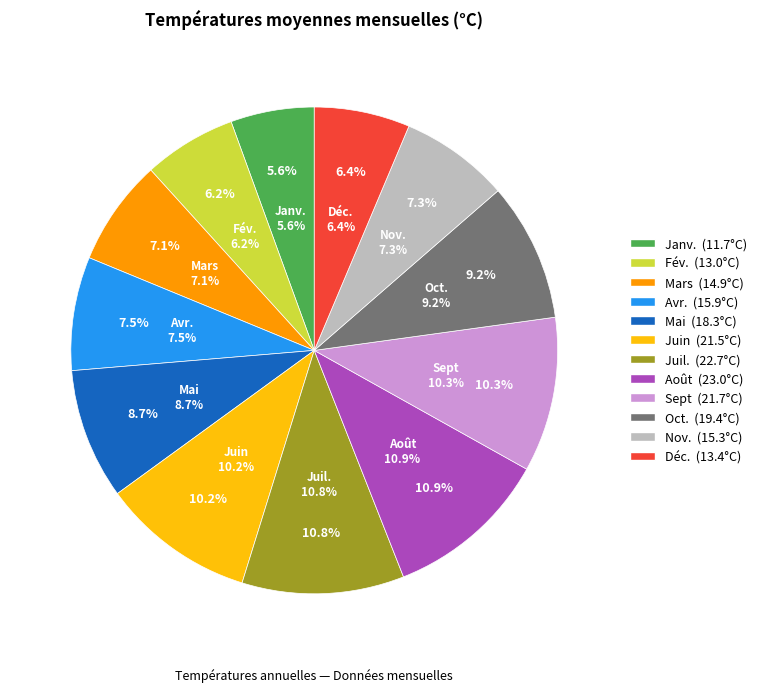

How many slices are in this pie chart?

12